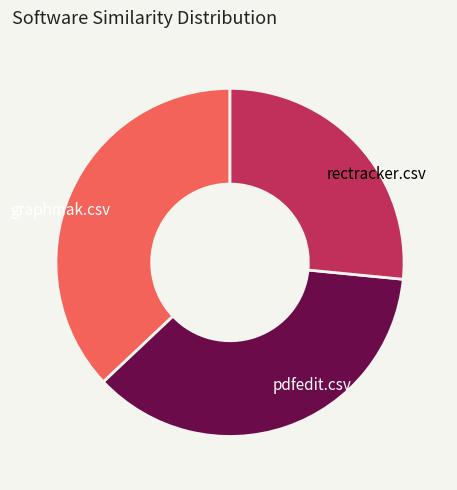

Rank the categories by value from lowest to highest.

rectracker.csv, pdfedit.csv, graphmak.csv